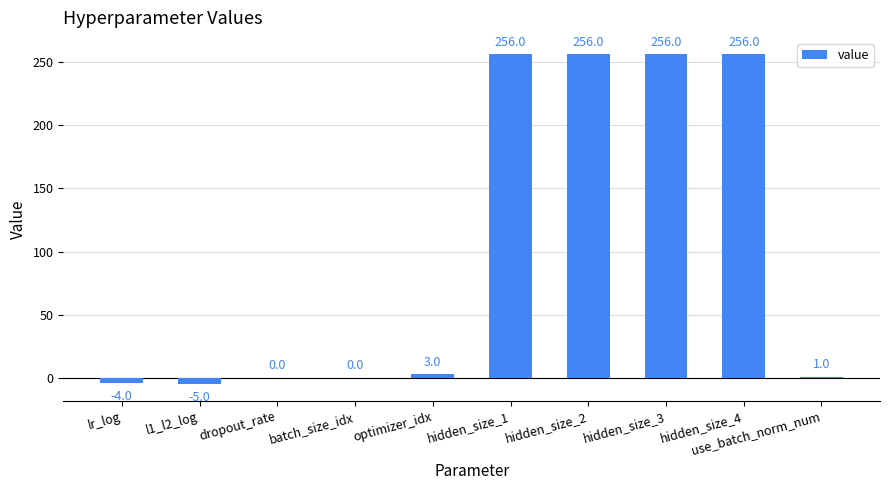

True or false: the data shows 114 at hidden_size_3.

False